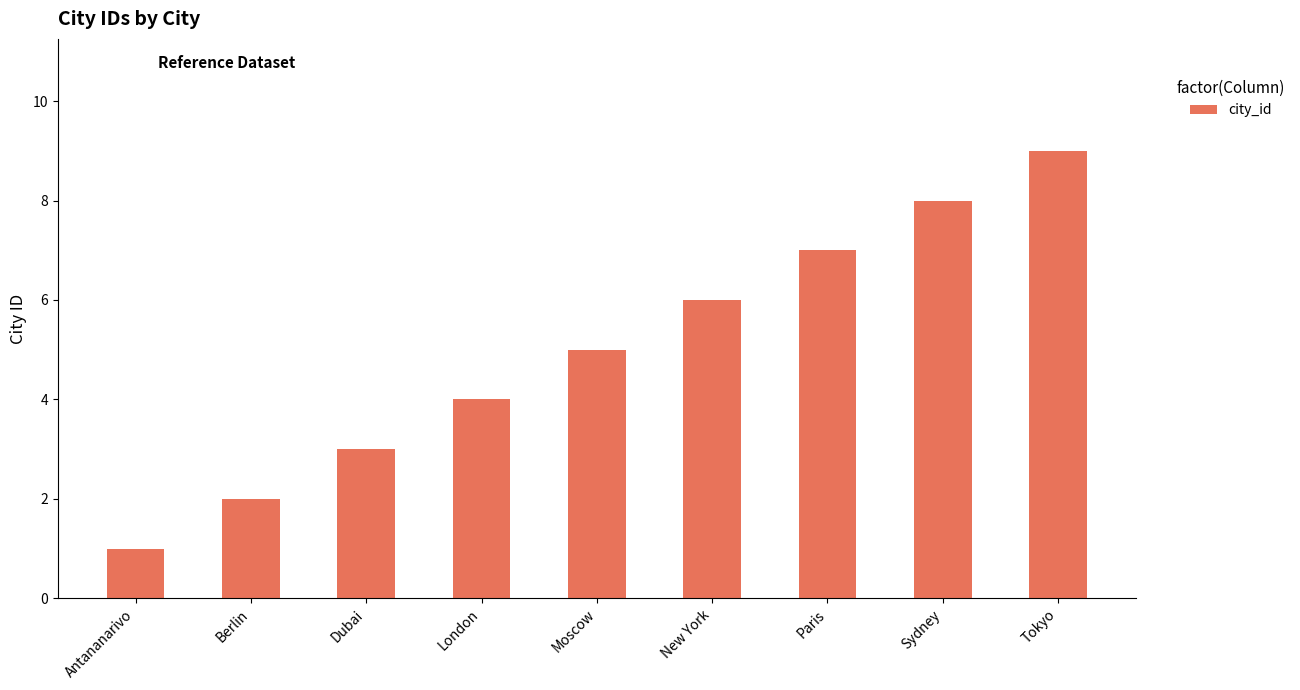

Read the value at Antananarivo.

1